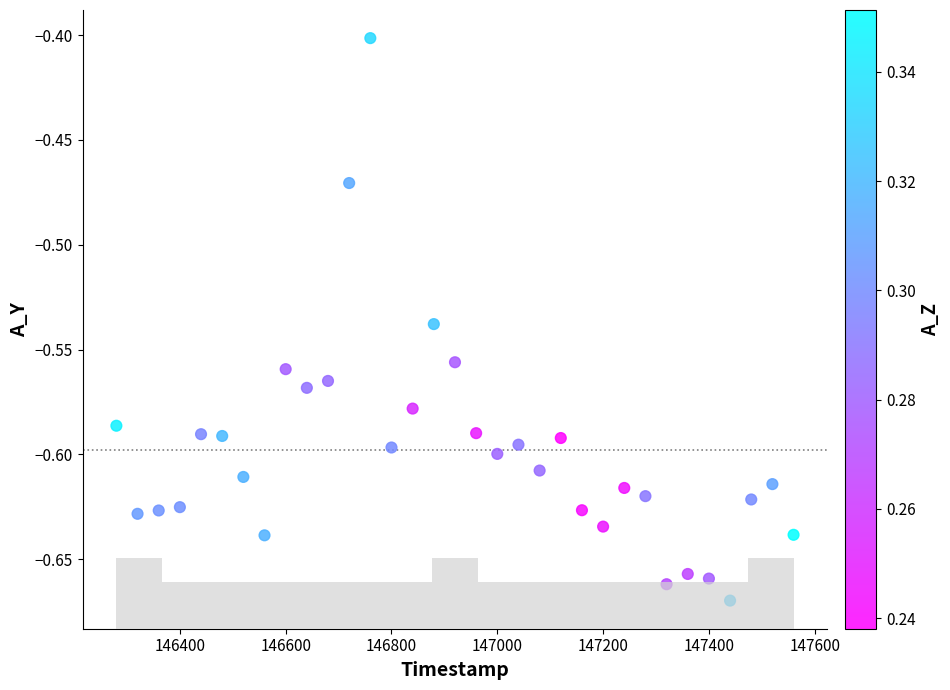

What Y value in the scatter plot is closest to 0?

-0.4